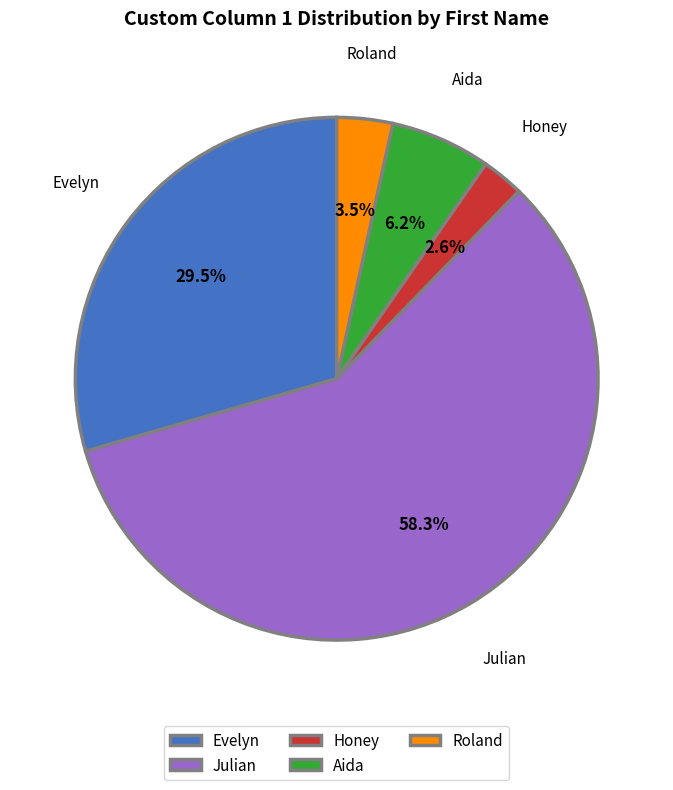

Which slice is the smallest?

Honey